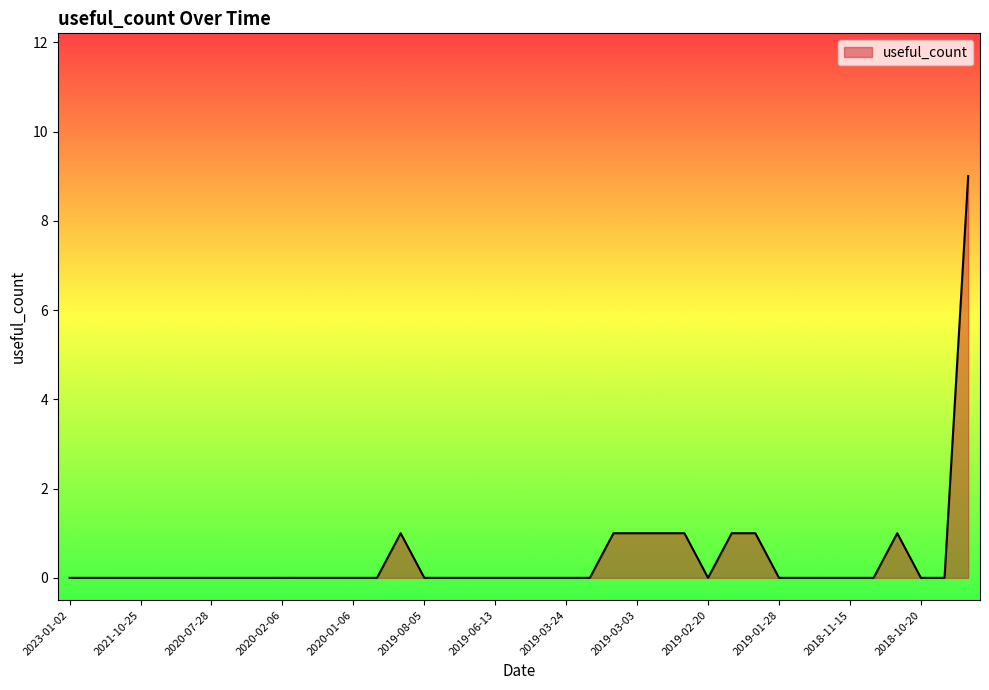

What is the difference between the maximum and minimum values?

9